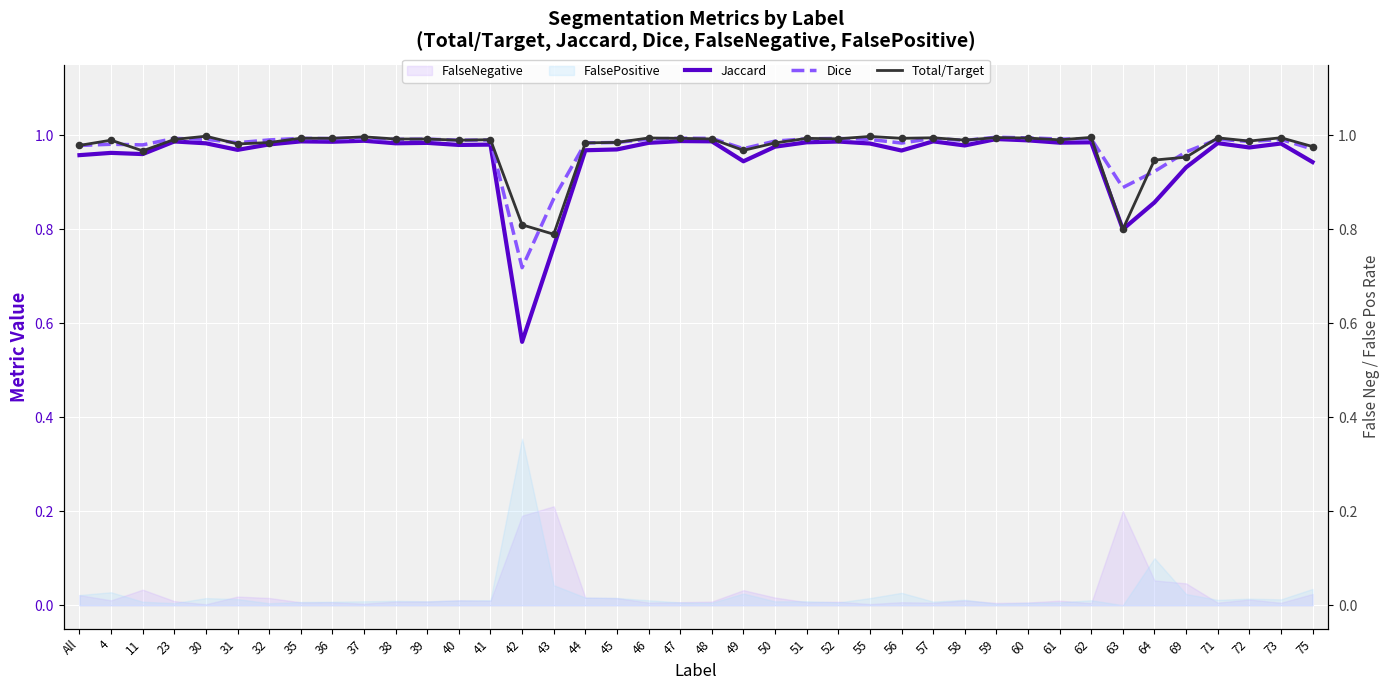

Which series contains the highest Y value?

Total/Target